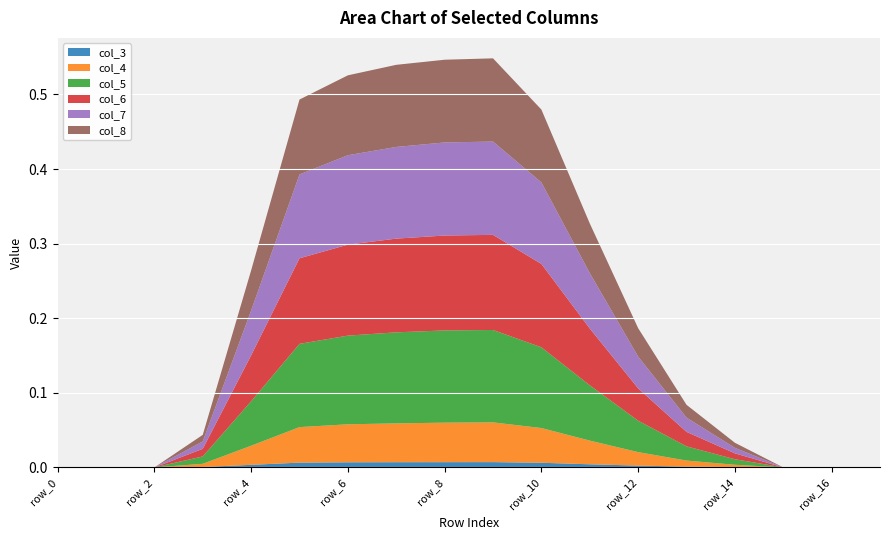

Reading left to right, what are all the values shown in this chart?

col_3: 0.0	0.0	0.0	0.0	0.0	0.0	0.0	0.0	0.0	0.0	0.0	0.0	0.0	0.0	0.0	0.0	0.0	0.0
col_4: 0.0	0.0	0.0	0.0	0.0	0.0	0.1	0.1	0.1	0.1	0.0	0.0	0.0	0.0	0.0	0.0	0.0	0.0
col_5: 0.0	0.0	0.0	0.0	0.1	0.1	0.1	0.1	0.1	0.1	0.1	0.1	0.0	0.0	0.0	0.0	0.0	0.0
col_6: 0.0	0.0	0.0	0.0	0.1	0.1	0.1	0.1	0.1	0.1	0.1	0.1	0.0	0.0	0.0	0.0	0.0	0.0
col_7: 0.0	0.0	0.0	0.0	0.1	0.1	0.1	0.1	0.1	0.1	0.1	0.1	0.0	0.0	0.0	0.0	0.0	0.0
col_8: 0.0	0.0	0.0	0.0	0.1	0.1	0.1	0.1	0.1	0.1	0.1	0.1	0.0	0.0	0.0	0.0	0.0	0.0